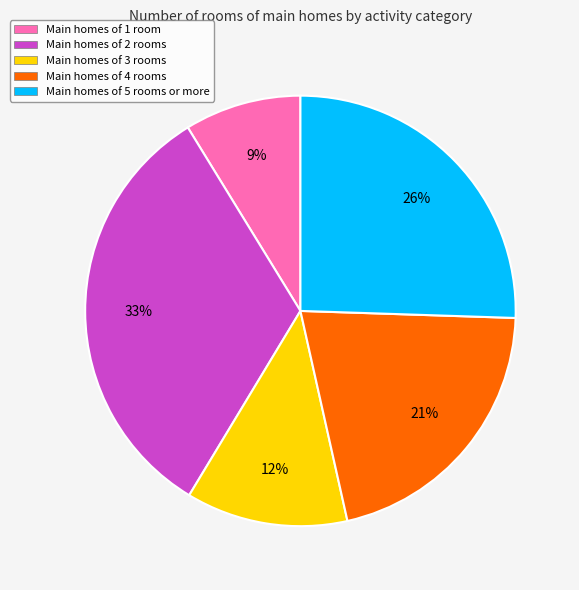

Which slice is the smallest?

Main homes of 1 room